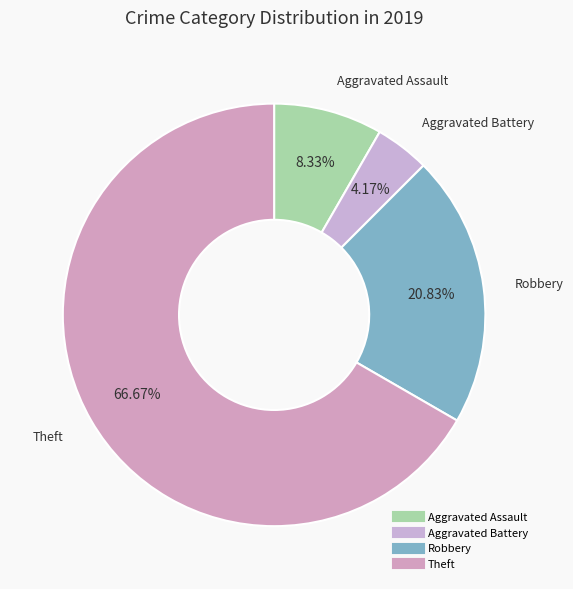

How many segments does this pie chart have?

4